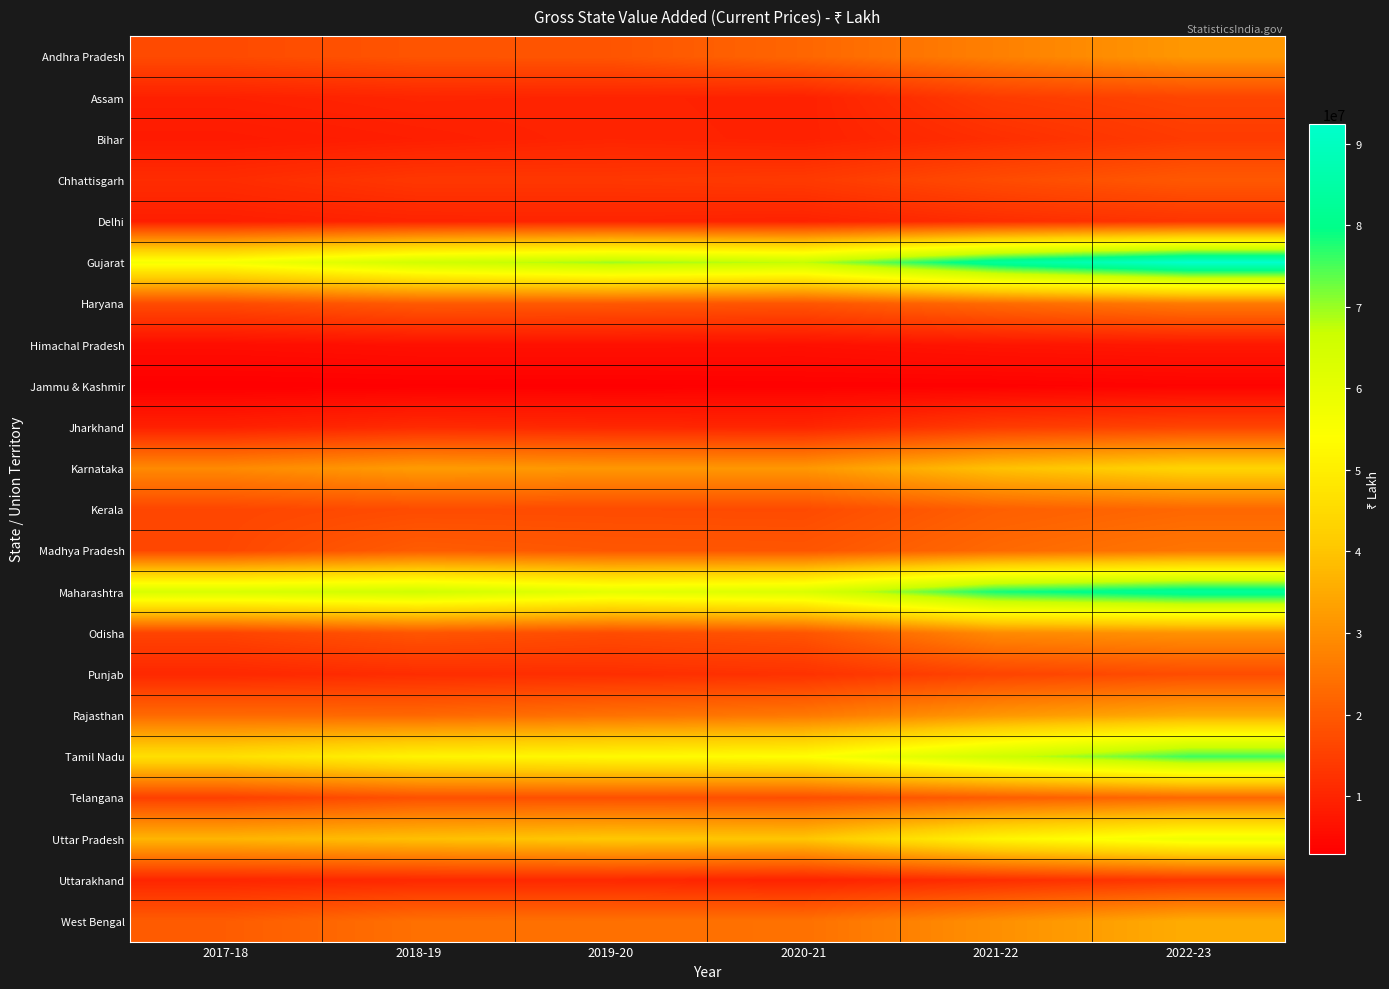

At how many categories does at least one series exceed 20124153?

6